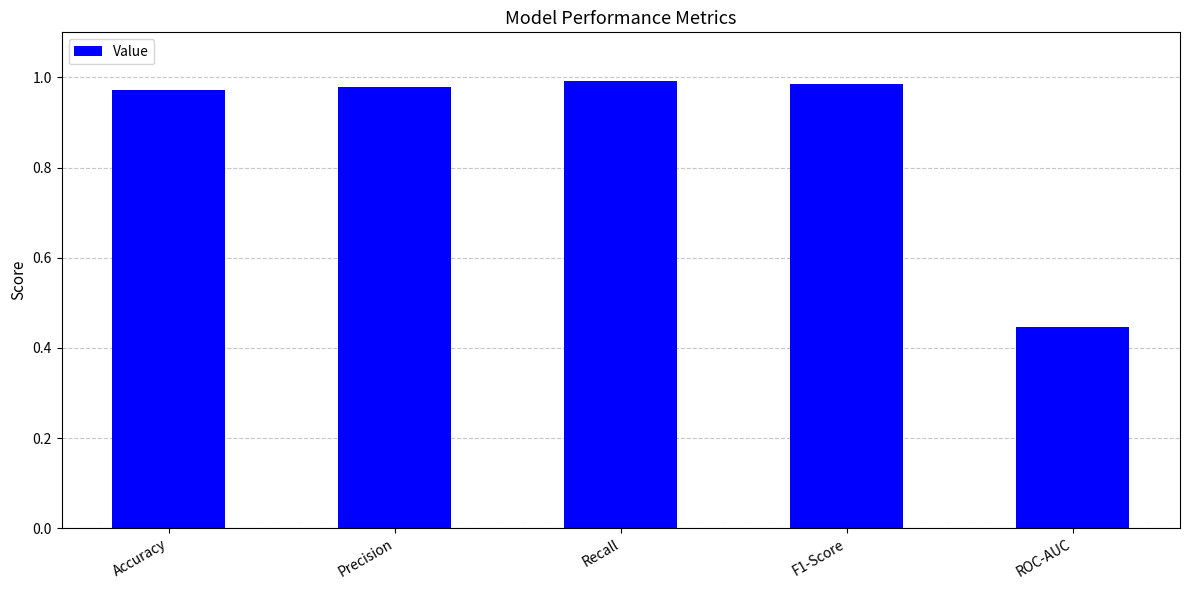

What is the average value?

0.9